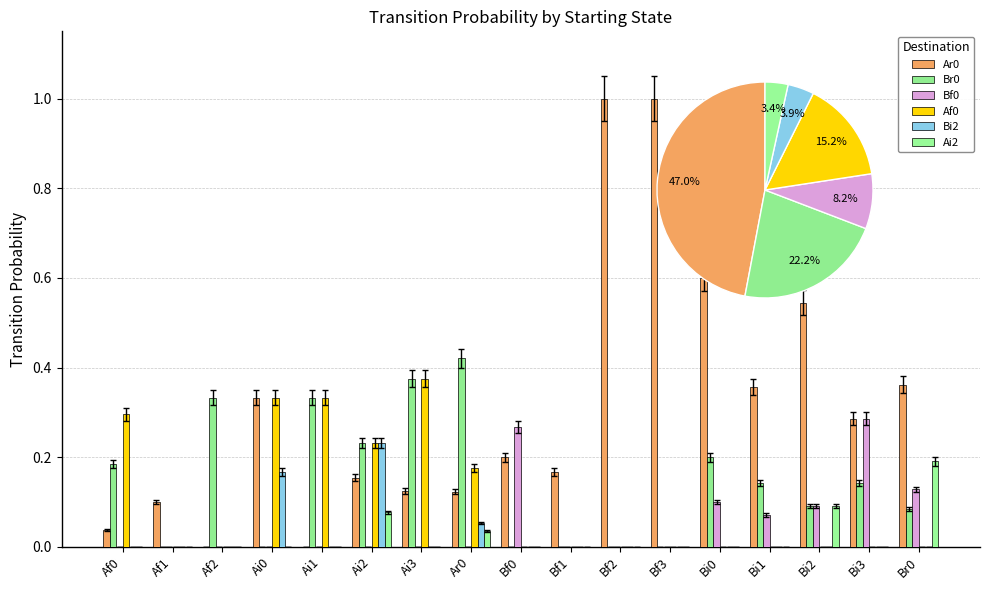

List the labels in order of Ai2 value, smallest first.

Af0, Af1, Af2, Ai0, Ai1, Ai3, Bf0, Bf1, Bf2, Bf3, Bi0, Bi1, Bi3, Ar0, Ai2, Bi2, Br0